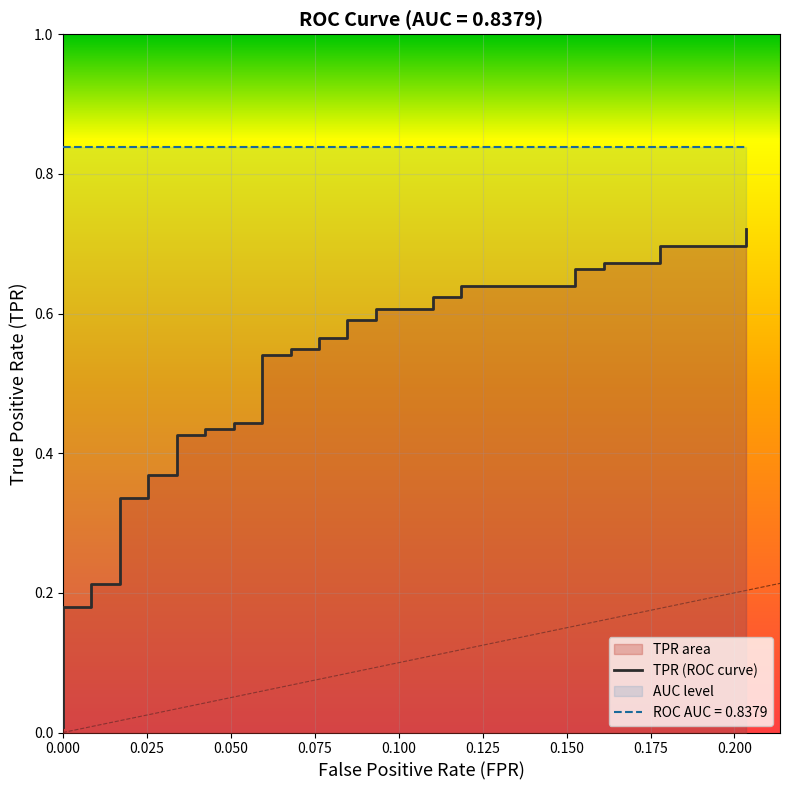

How many categories are shown in the chart?

40